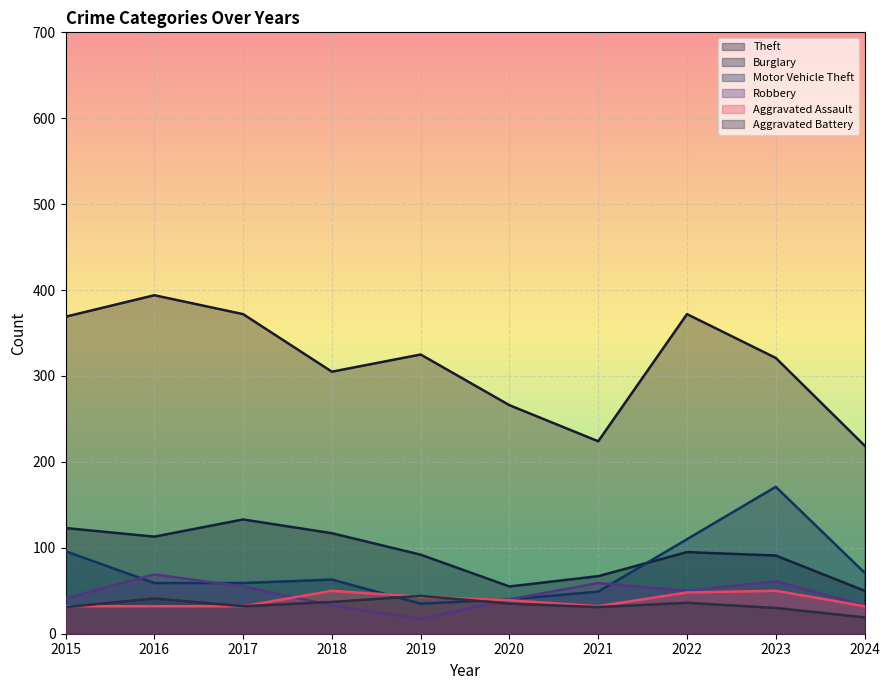

What is the maximum value shown in the chart?

394